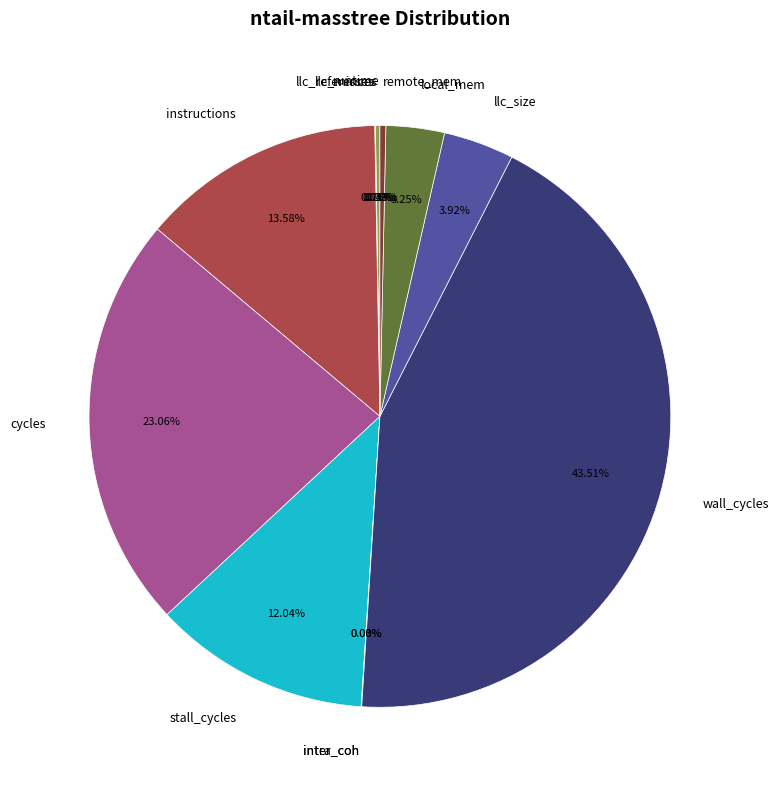

Is there any slice that represents more than half of the pie?

No